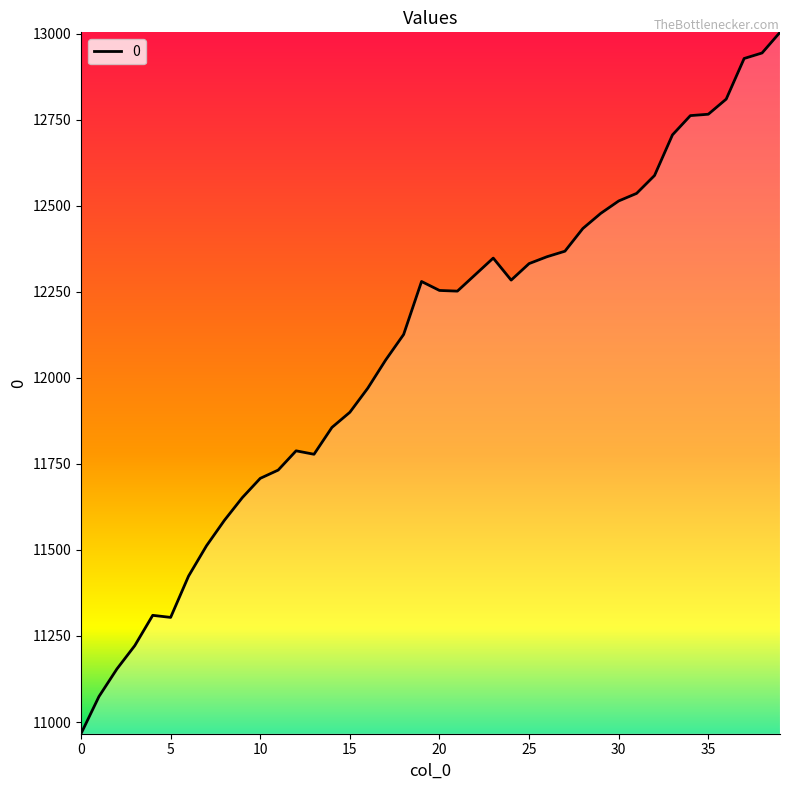

What is the difference between the maximum and minimum values?

2038